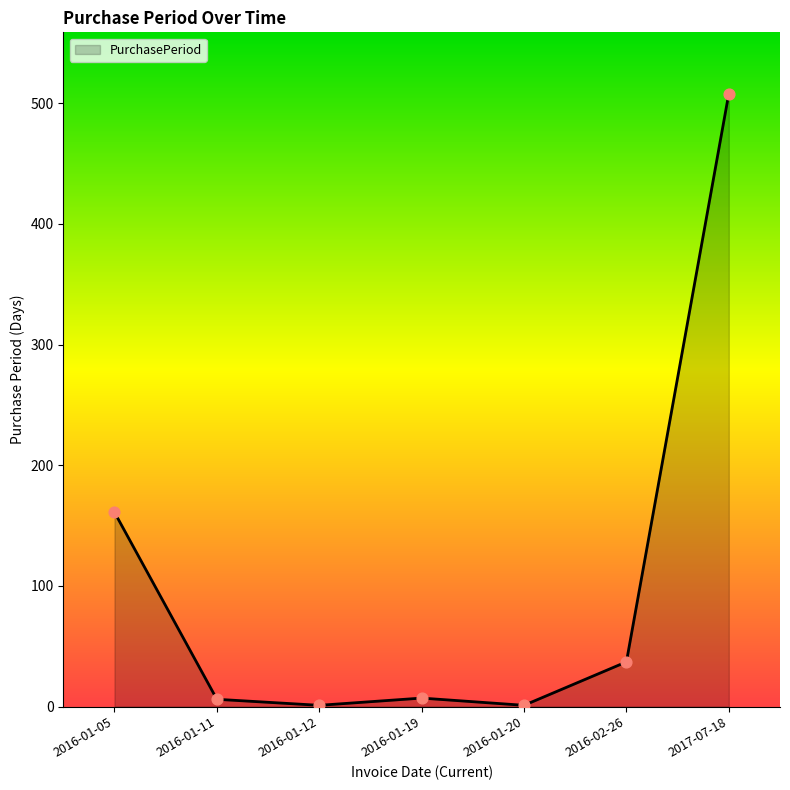

What is the change in value from 2016-01-11 to 2016-02-26?

+31